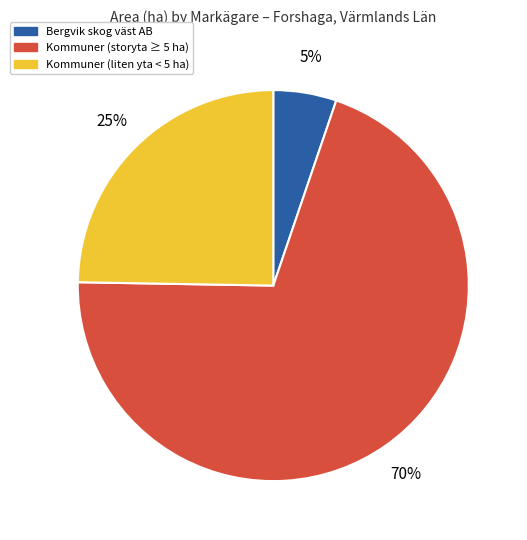

Is there any slice that represents more than half of the pie?

Yes